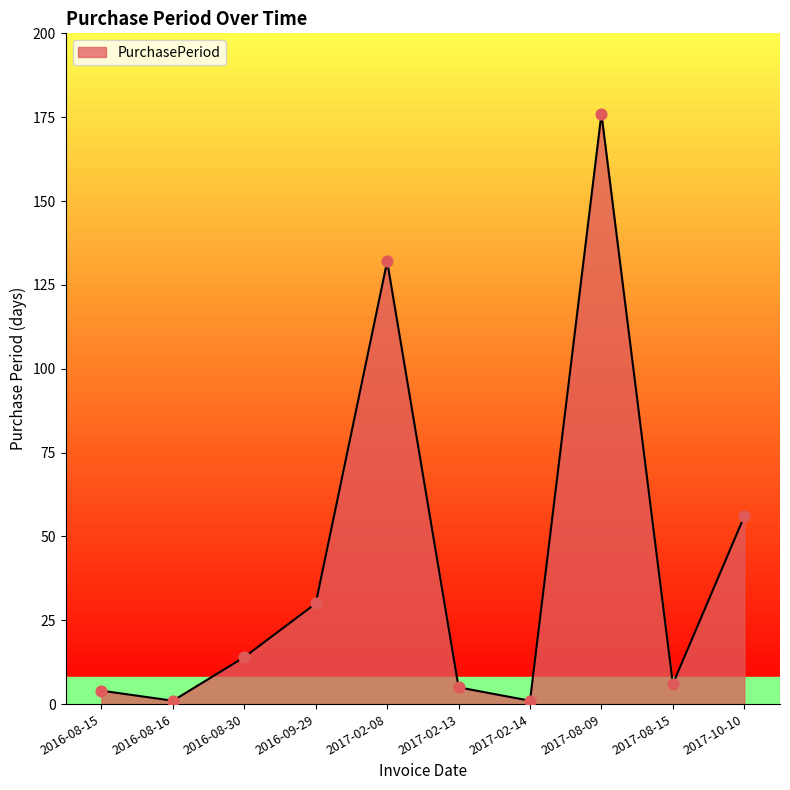

Approximately how many times larger is the value at 2017-08-15 compared to 2016-09-29?

0.2